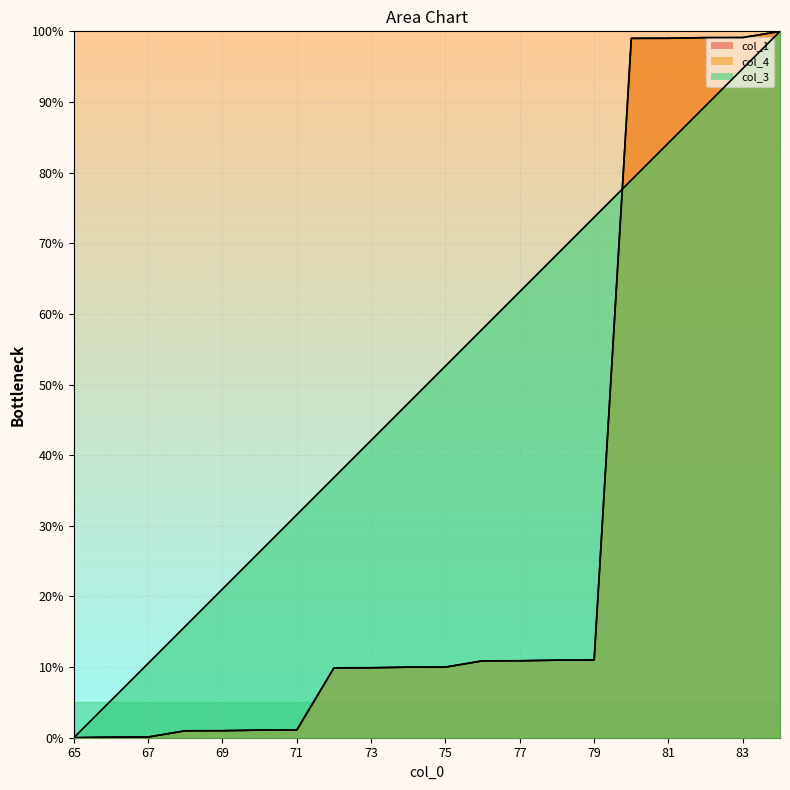

What is the approximate value of col_4 at 71?

1.1